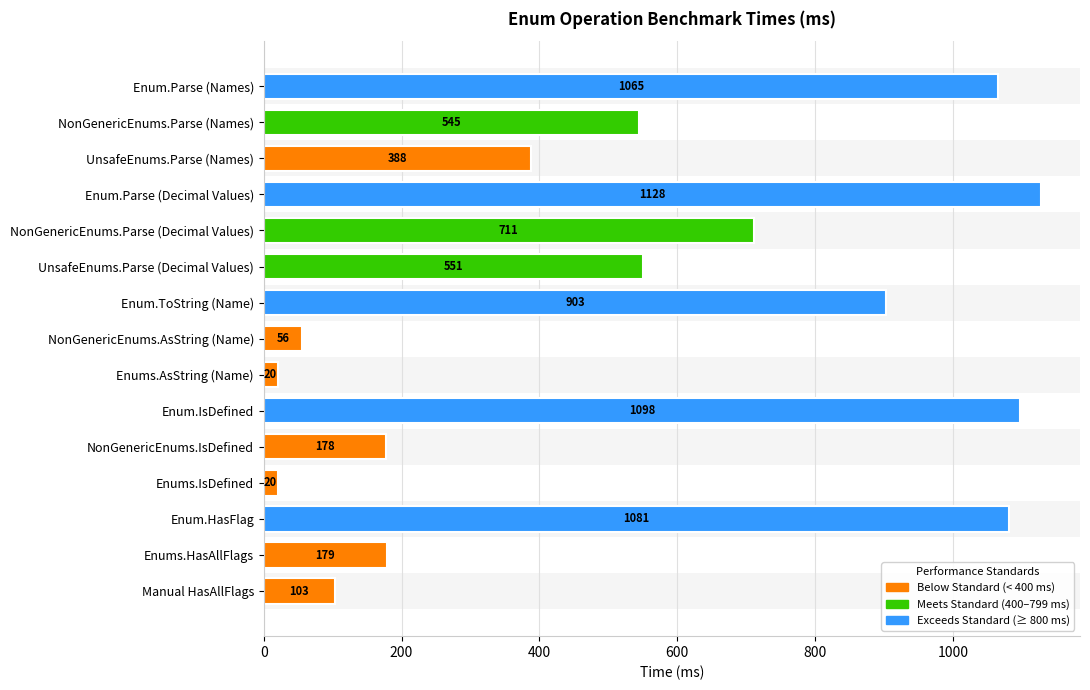

How many series are shown in this chart?

1